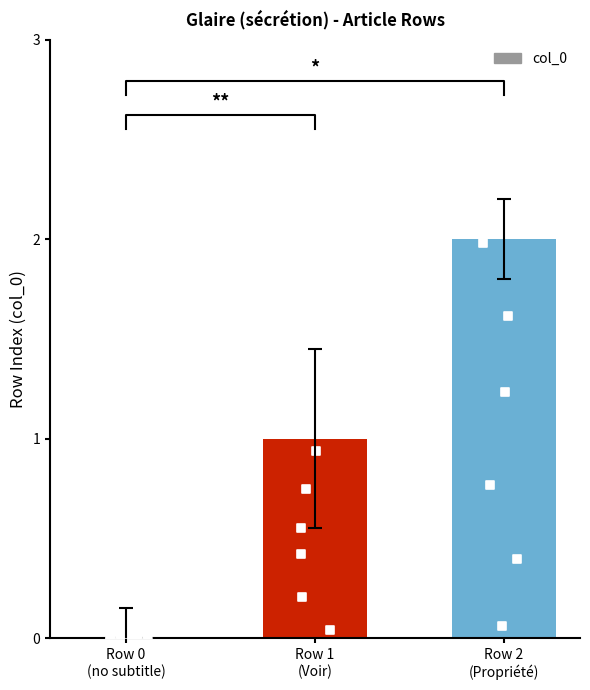

Which has a higher value, Row 2
(Propriété) or Row 0
(no subtitle)?

Row 2
(Propriété)